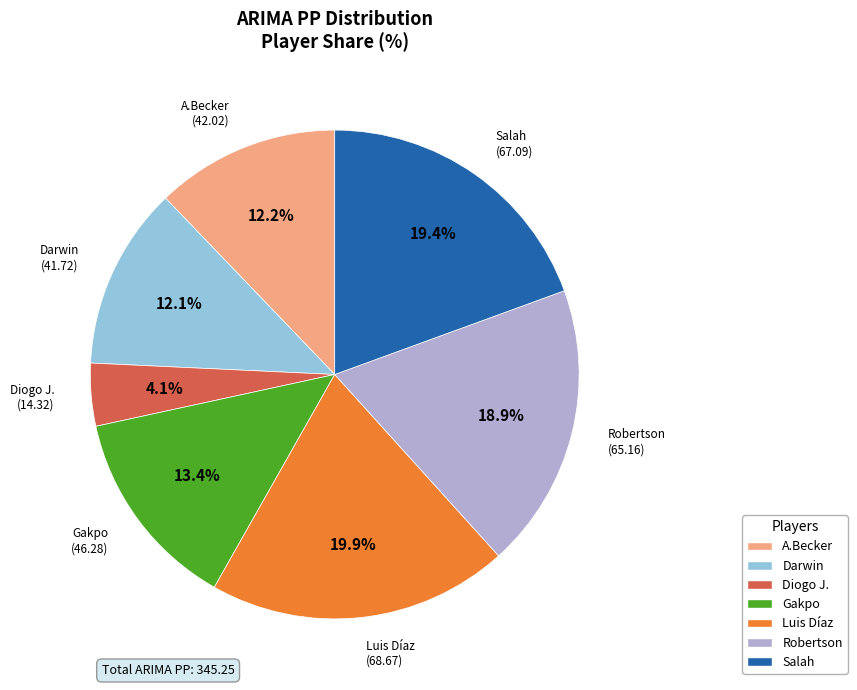

Is it true that Diogo J. is 4% of the pie?

True